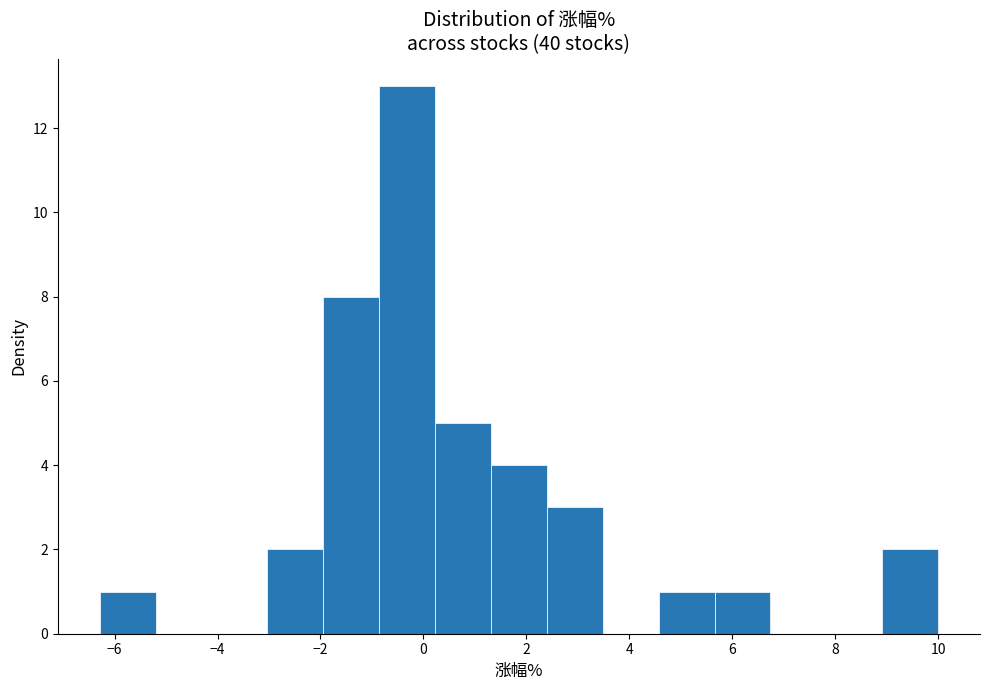

Reading left to right, list every bar in this chart as the range it spans on the x-axis followed by its height. Neither the bar edges nor the heights are printed on the chart, so give them approximately, as read against the axes.

-6.2 to -5.2: 1
-5.2 to -4.2: 0
-4.2 to -3.0: 0
-3.0 to -2.0: 2
-2.0 to -0.8: 8
-0.8 to 0.2: 13
0.2 to 1.4: 5
1.4 to 2.4: 4
2.4 to 3.4: 3
3.4 to 4.6: 0
4.6 to 5.6: 1
5.6 to 6.8: 1
6.8 to 7.8: 0
7.8 to 9.0: 0
9.0 to 10.0: 2